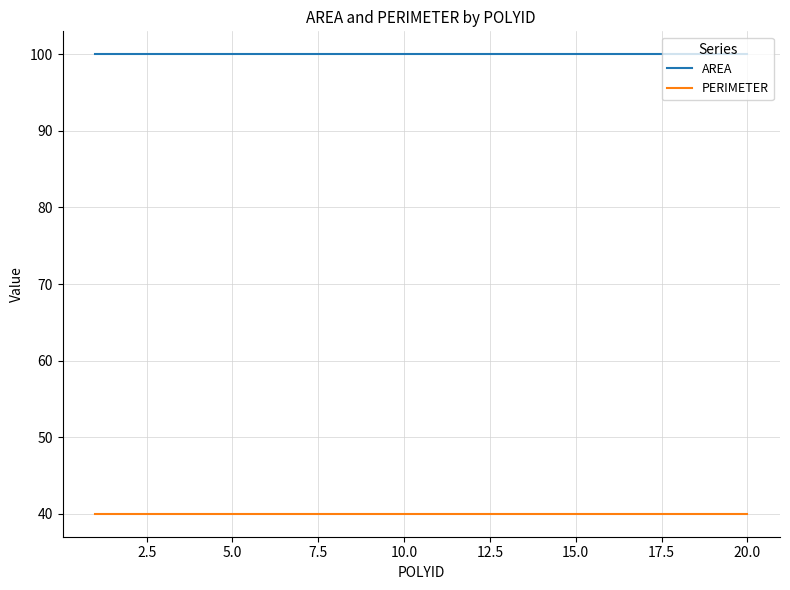

What is the average value of the AREA series?

100